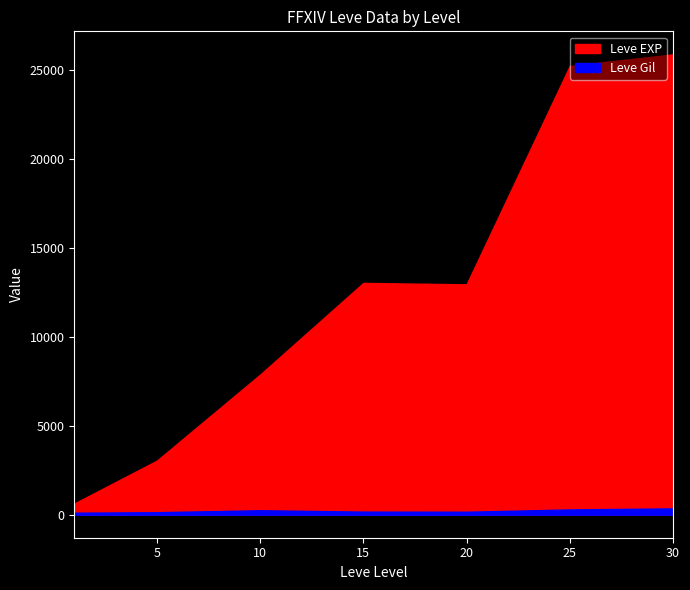

What is the difference between the second highest and second lowest values in the Leve Gil series?

417